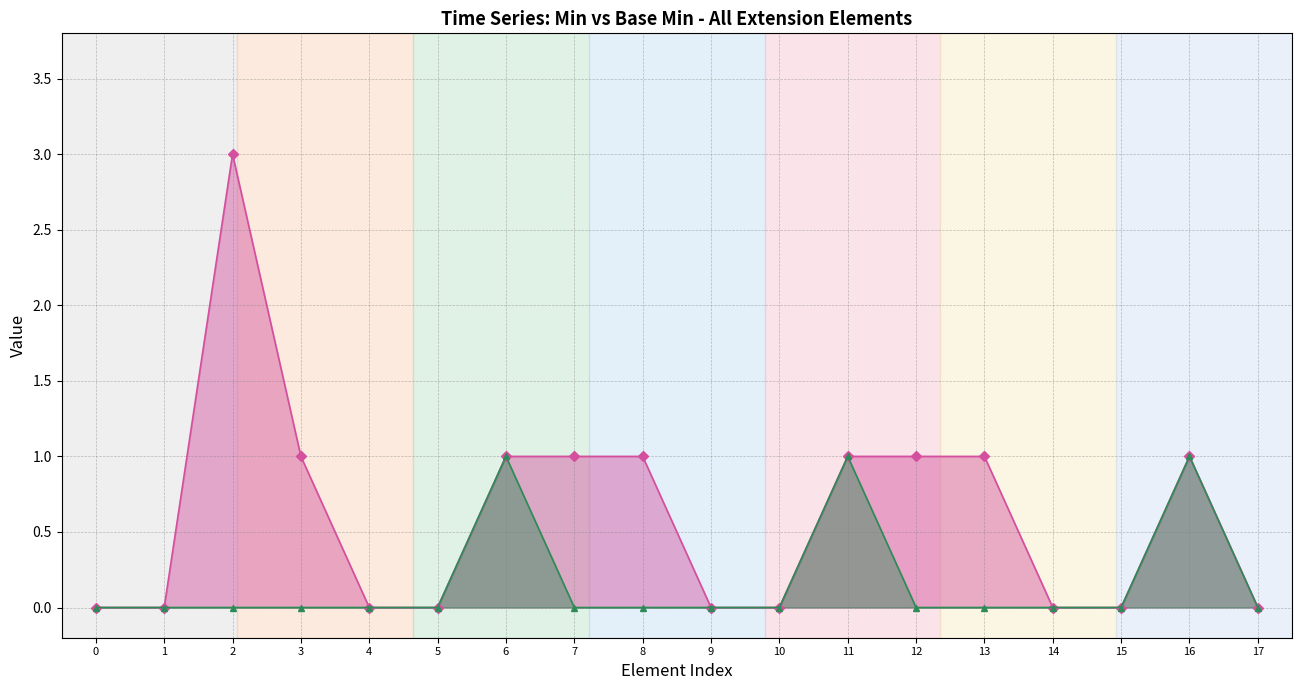

Which series has the largest range (max minus min)?

Min_line